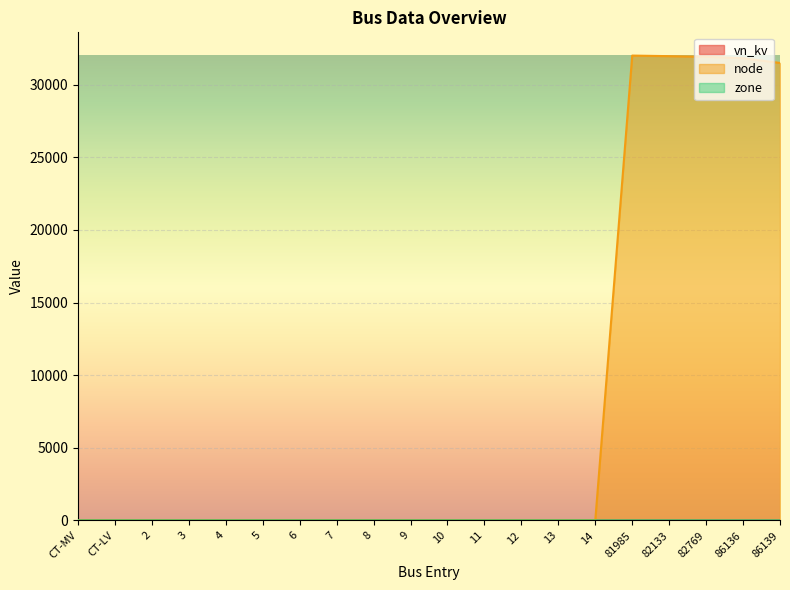

What are all the series names shown in the legend?

vn_kv, node, zone